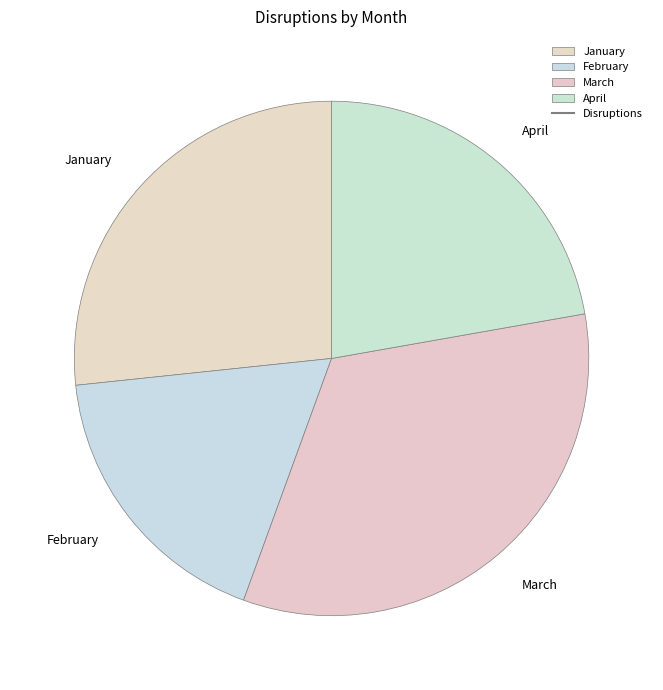

Which category has the smallest portion of the pie?

February